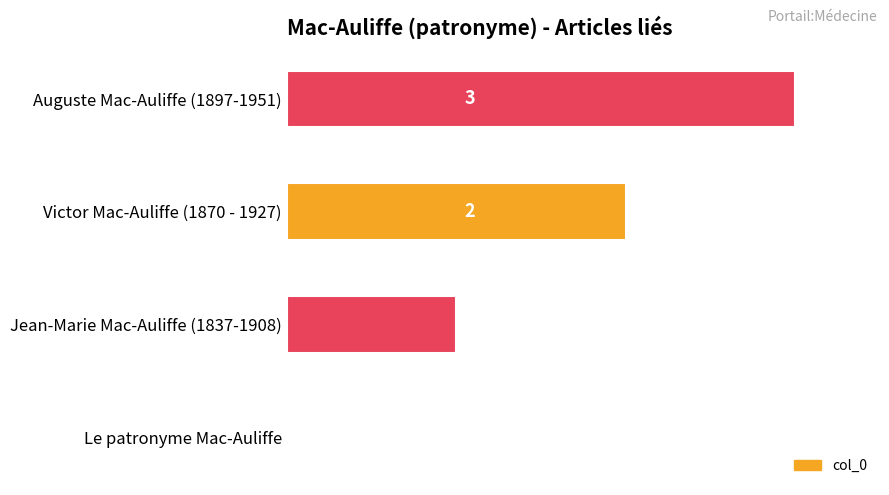

What is the sum of all values?

6